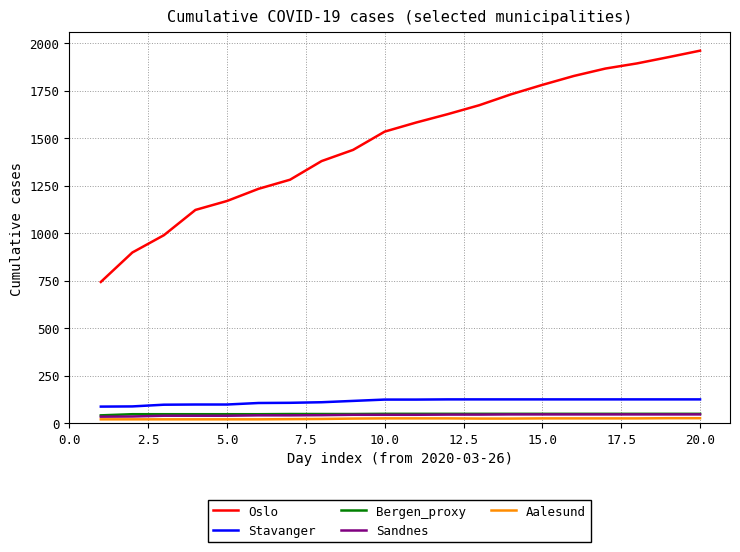

Which series has the widest spread of values?

Oslo